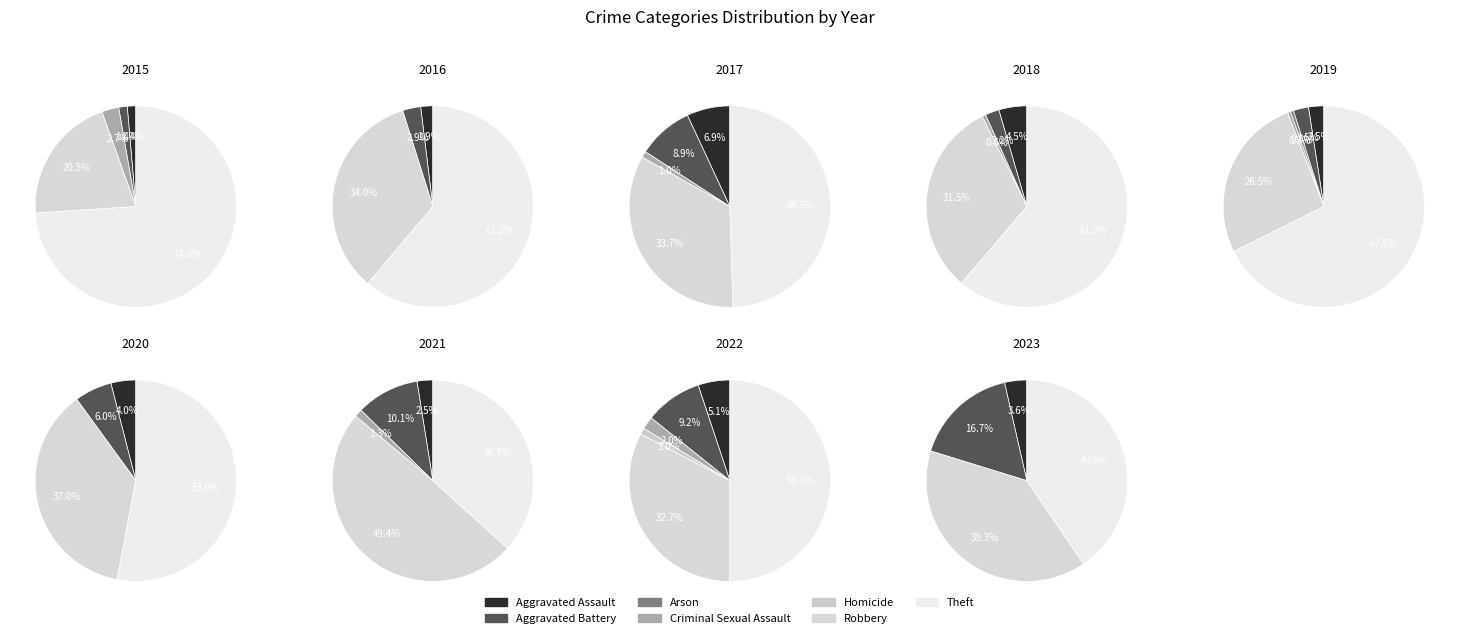

To the nearest percent, what is the combined percentage of Theft and Aggravated Assault?

44%